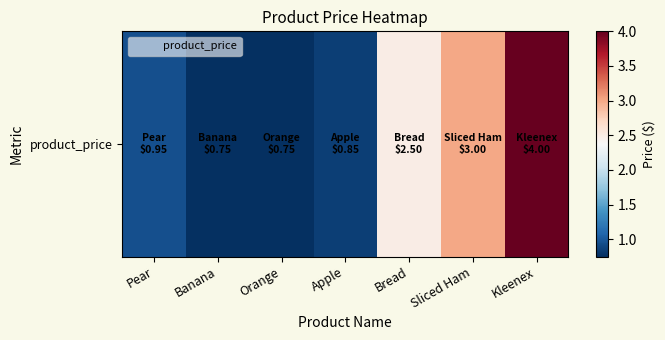

What is the difference between the maximum and minimum values?

3.2